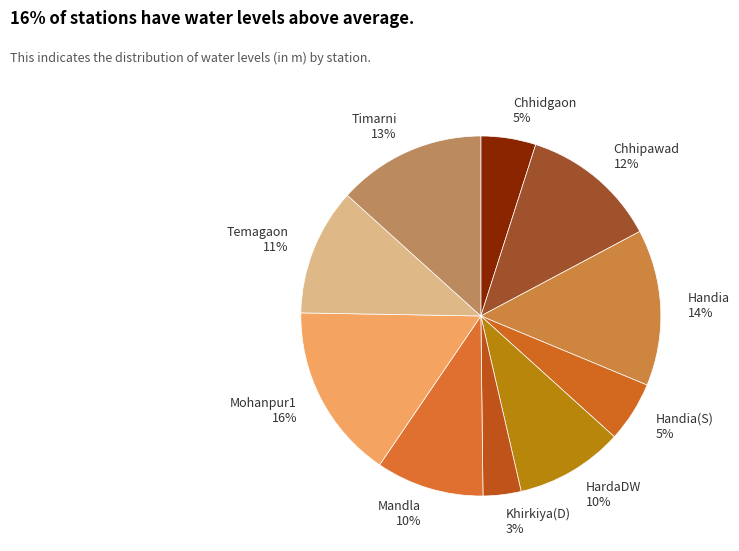

What is the largest slice in the pie chart?

Mohanpur1